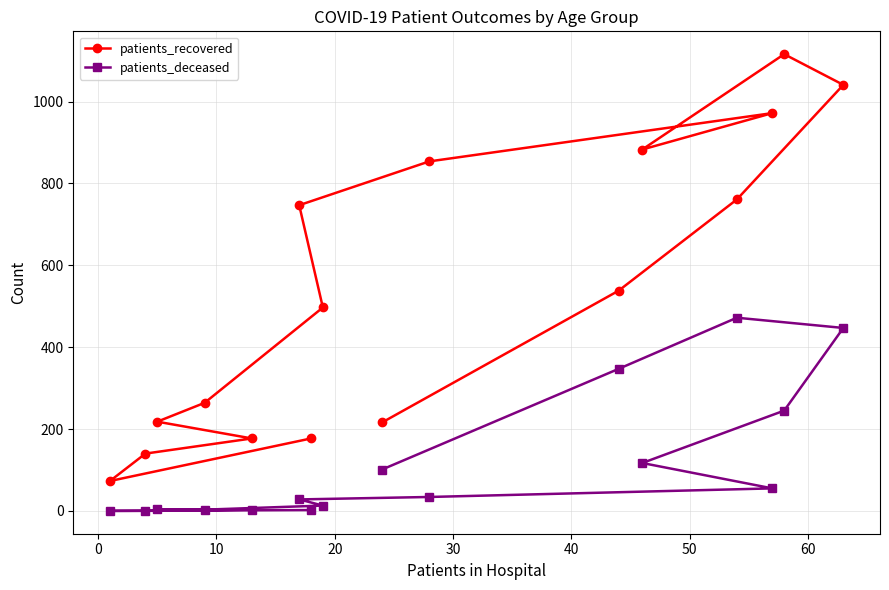

What is the minimum value for patients_recovered?

73